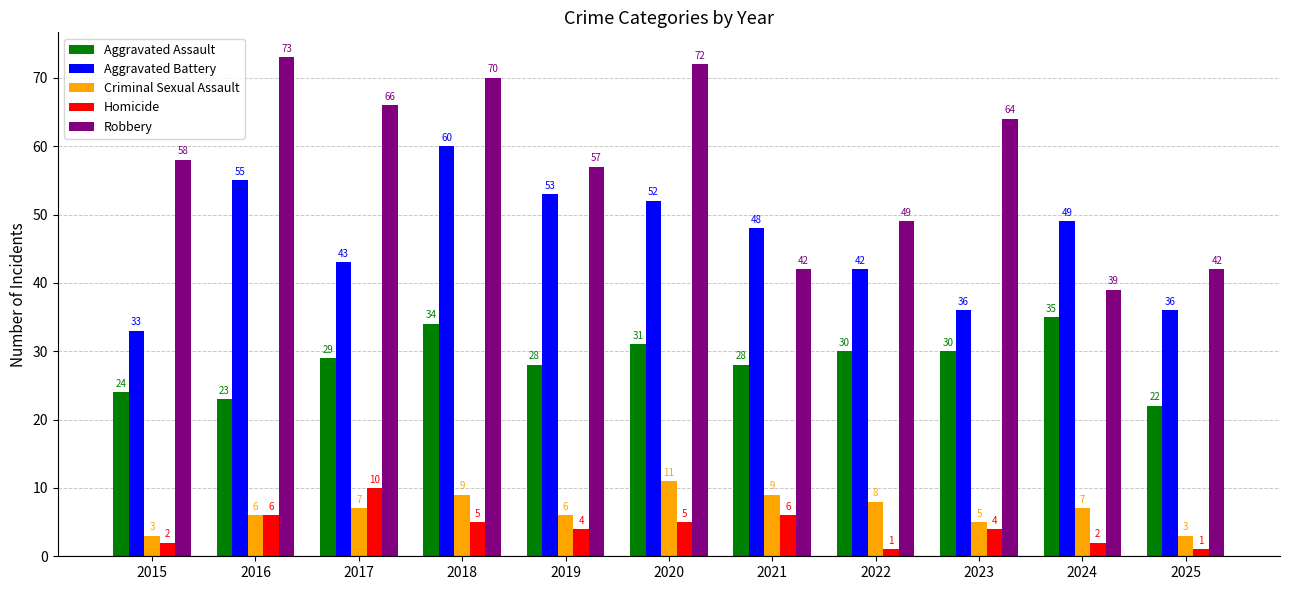

What are all the series names shown in the legend?

Aggravated Assault, Aggravated Battery, Criminal Sexual Assault, Homicide, Robbery